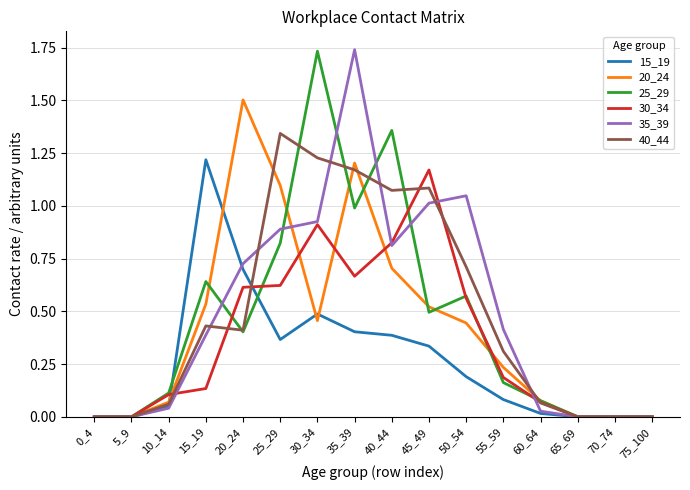

At which label does 30_34 reach its peak?

45_49